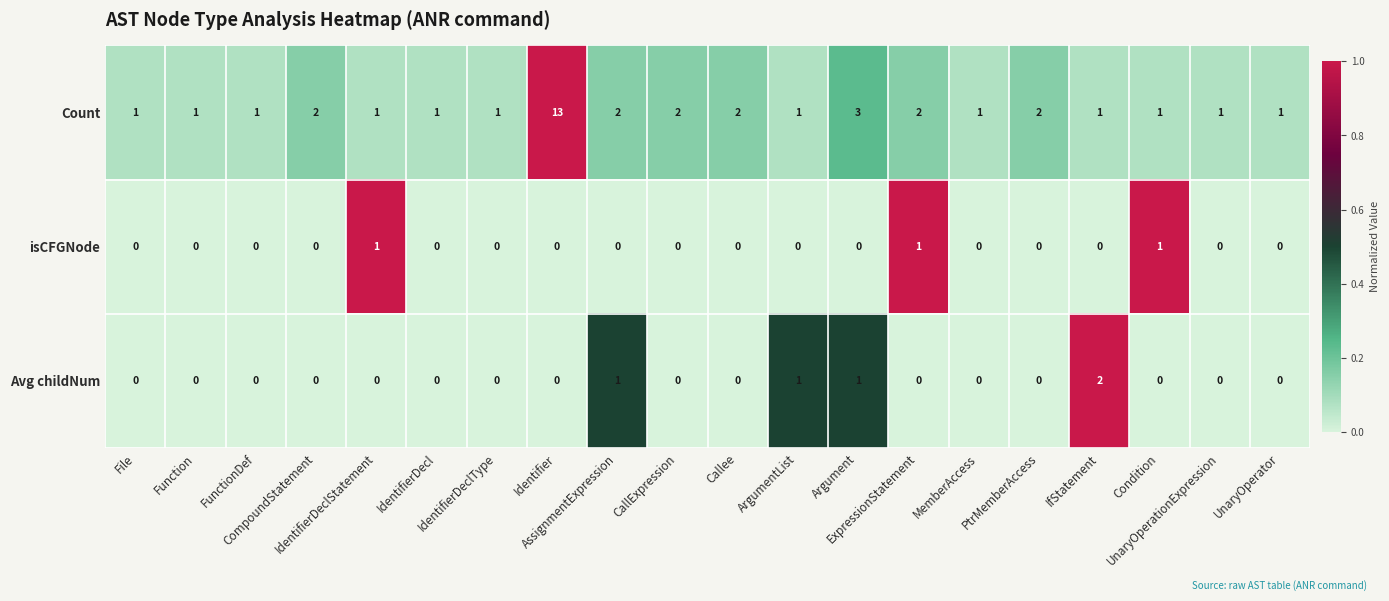

Count the Avg childNum values in the range 0 to 1.

19